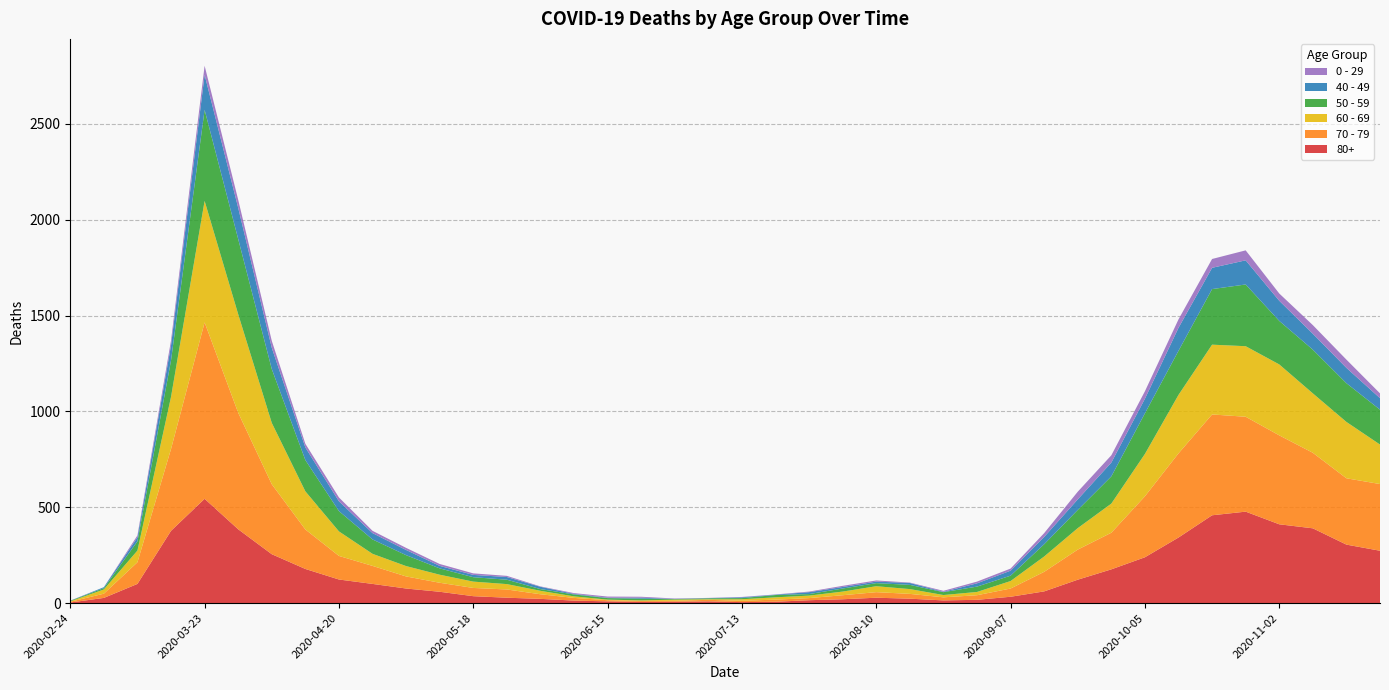

Reading left to right, what are all the values shown in this chart?

80+: 3	27	100	377	544	385	255	178	123	100	76	59	36	28	22	13	9	6	7	9	5	7	15	20	28	23	14	17	33	61	122	176	239	342	458	477	411	390	305	273
70 - 79: 4	22	113	427	920	608	365	206	123	94	63	47	43	43	24	14	6	5	5	8	7	11	11	21	29	25	16	24	43	102	157	191	318	439	526	495	464	394	346	348
60 - 69: 2	22	61	272	634	514	320	199	128	63	54	42	33	28	18	8	3	3	6	3	8	12	13	19	31	25	12	17	39	80	112	152	221	305	364	368	370	310	294	206
50 - 59: 3	7	48	190	475	392	281	163	106	75	57	33	23	23	9	10	8	9	3	5	6	12	8	16	16	22	15	28	28	64	95	142	212	230	290	322	227	228	202	182
40 - 49: 0	5	21	79	183	163	111	66	51	33	27	13	12	14	12	3	2	5	1	1	4	2	10	8	8	10	2	17	26	38	55	72	76	120	111	126	105	83	80	60
0 - 29: 1	0	10	25	47	42	36	19	20	12	11	10	8	6	2	4	6	5	2	1	2	1	3	6	6	2	5	9	11	20	40	38	39	44	46	52	38	45	43	25